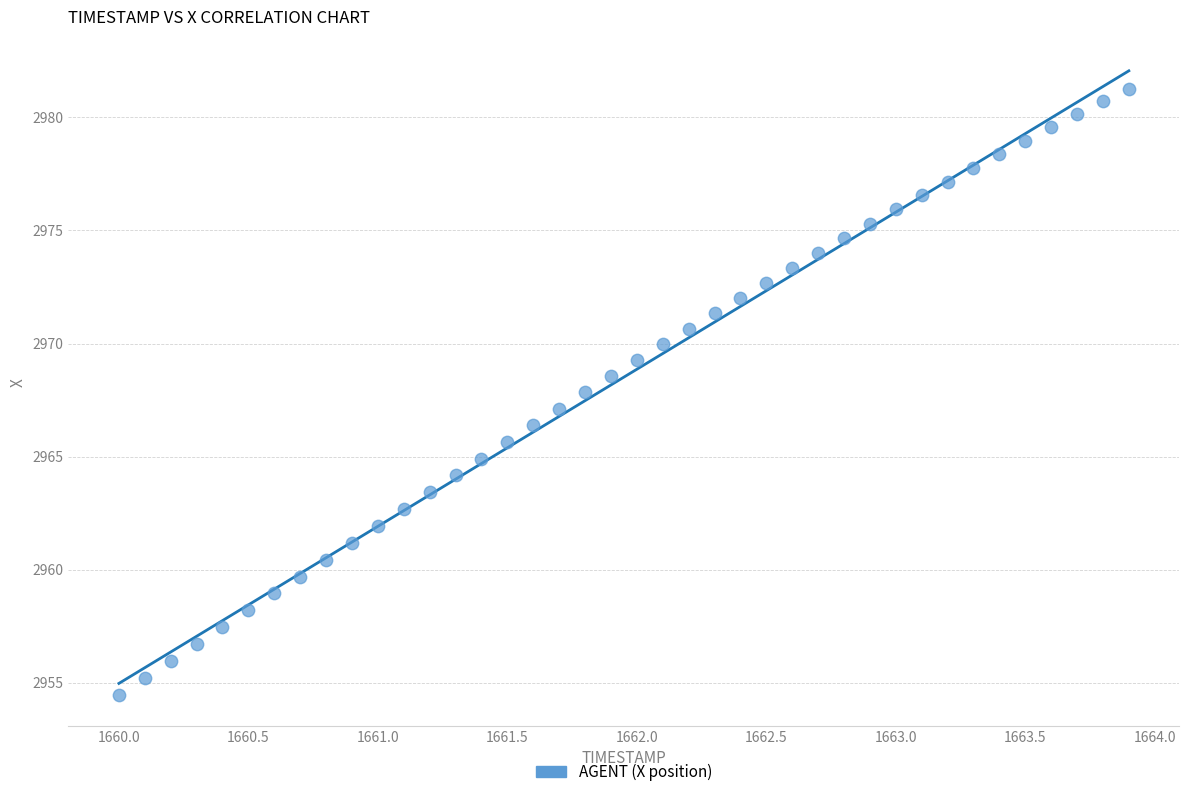

What is the range of Y values (max minus min)?

26.8